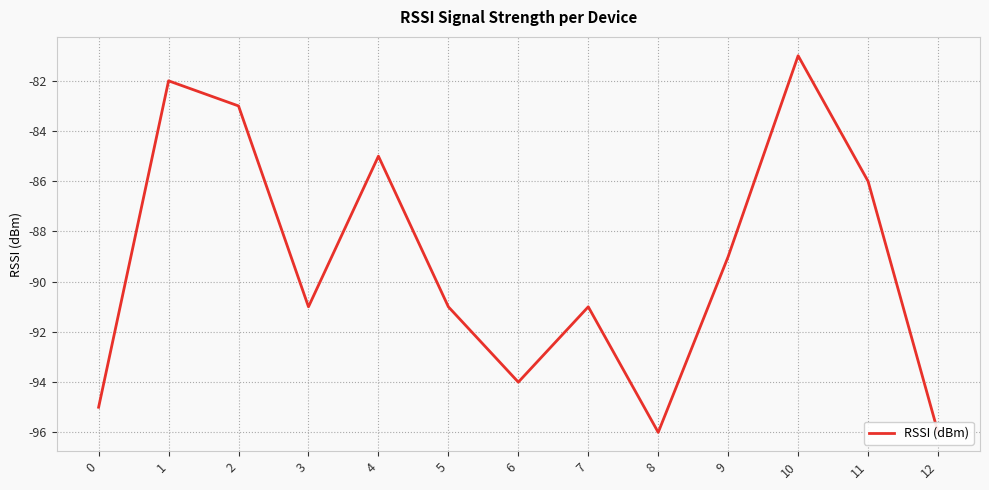

What is the minimum value shown in the chart?

-96